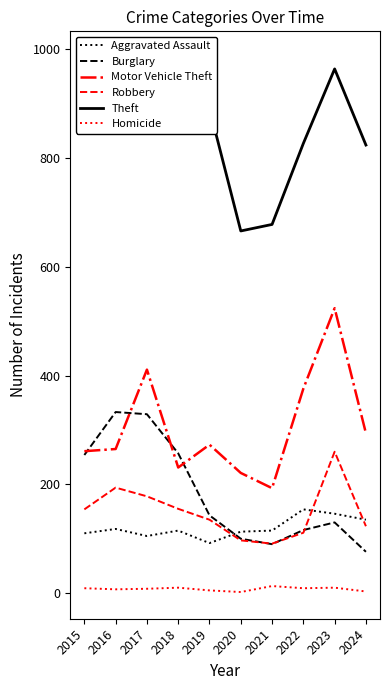

Which series has the largest range (max minus min)?

Motor Vehicle Theft